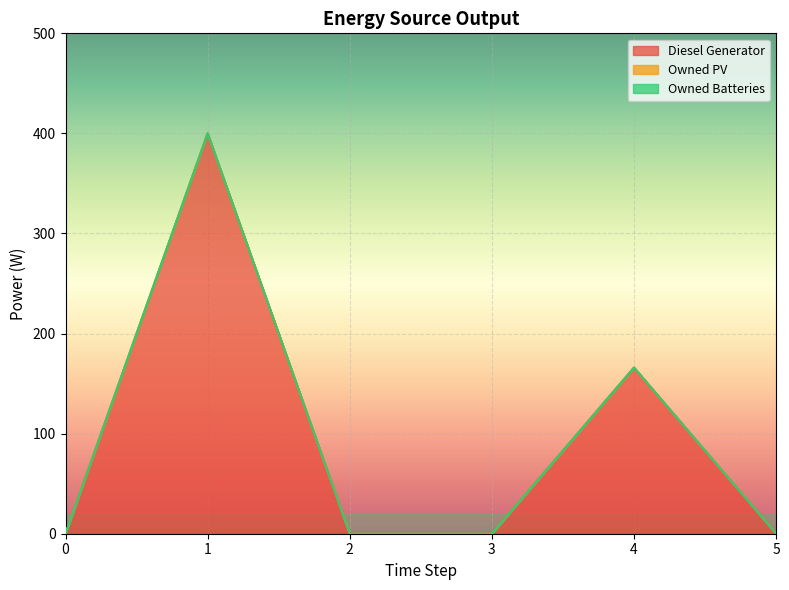

Which series has the widest spread of values?

Diesel Generator